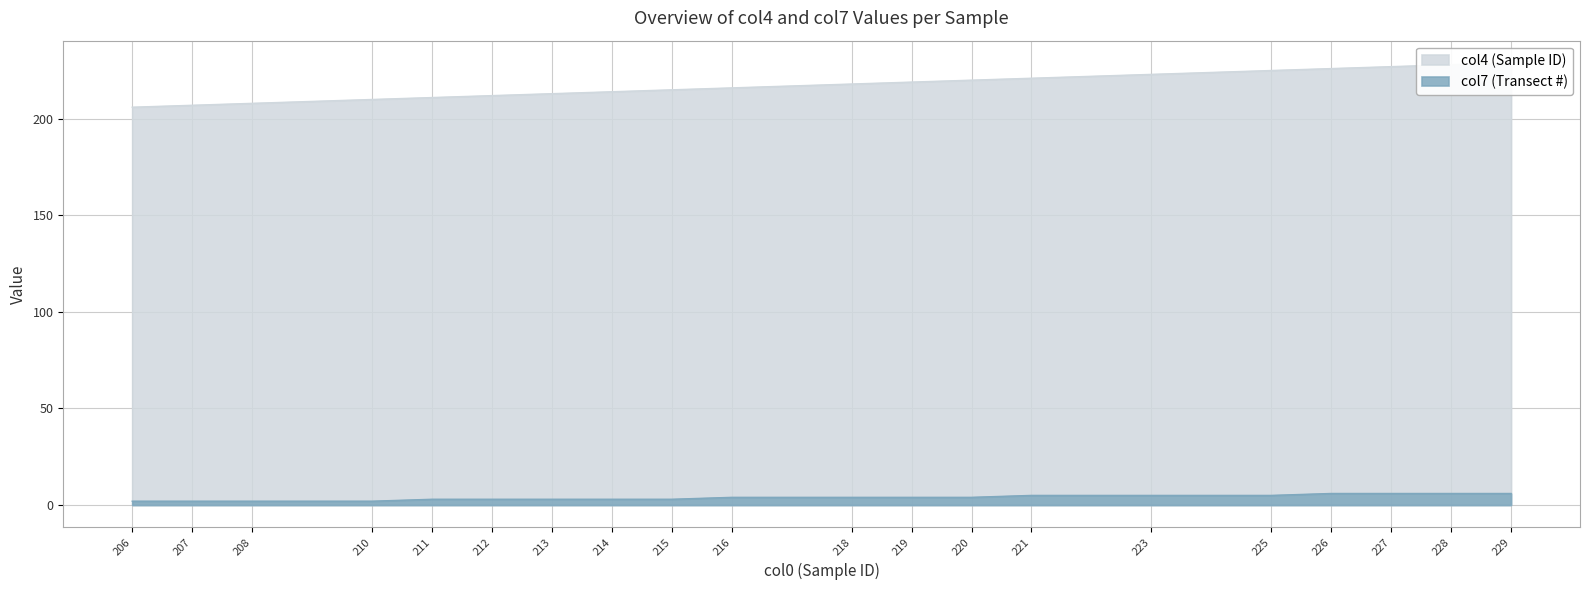

At which label is col4 closest to 217?

216